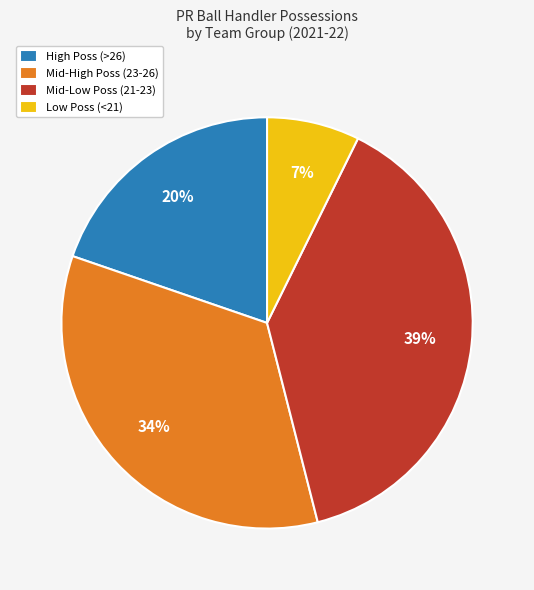

To the nearest percent, what percentage of the pie is Mid-Low Poss (21-23)?

39%